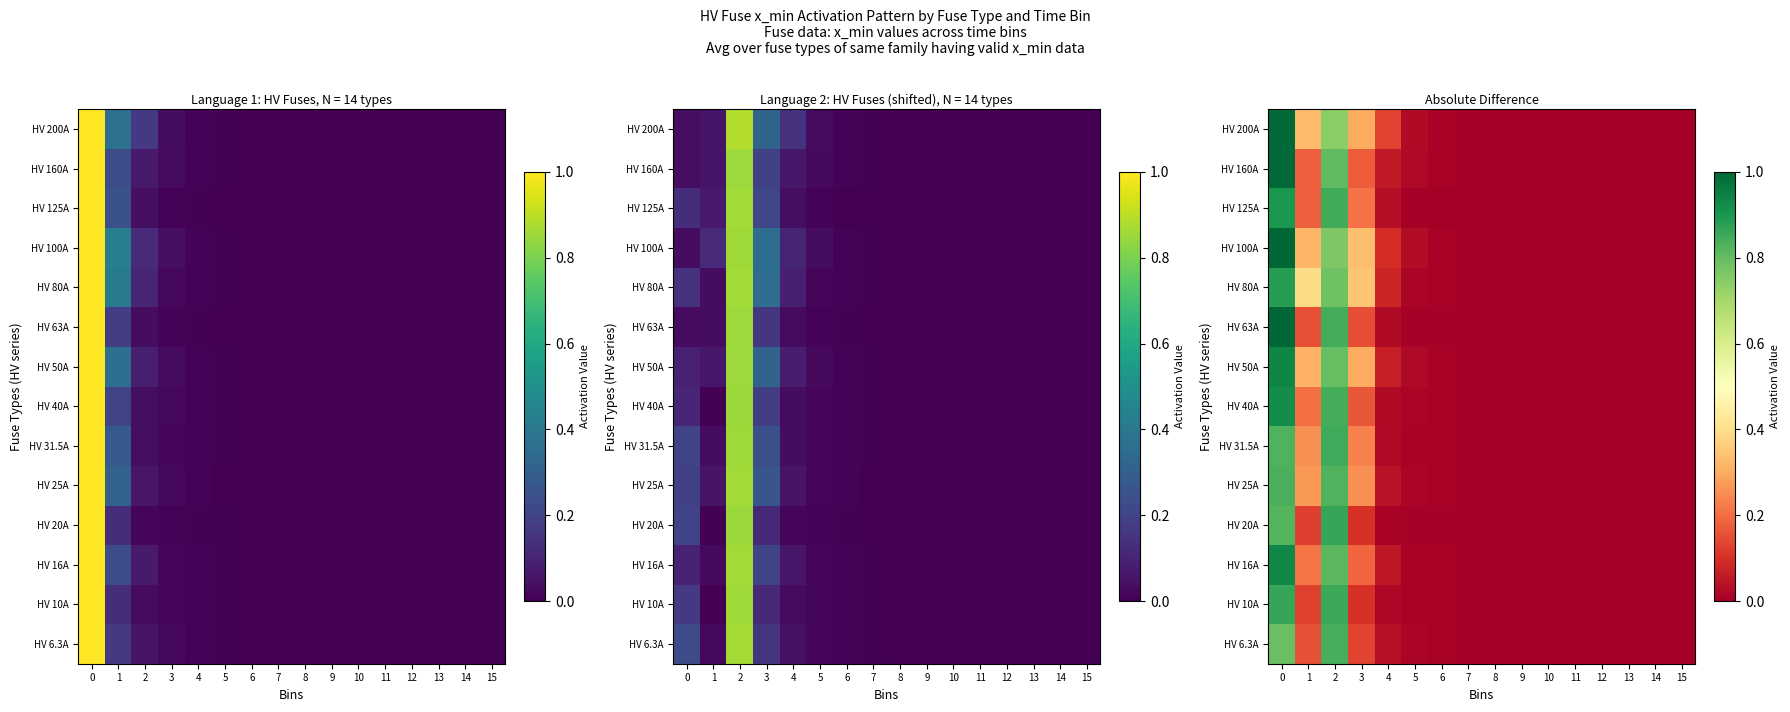

What is the maximum value shown in the chart?

1.0